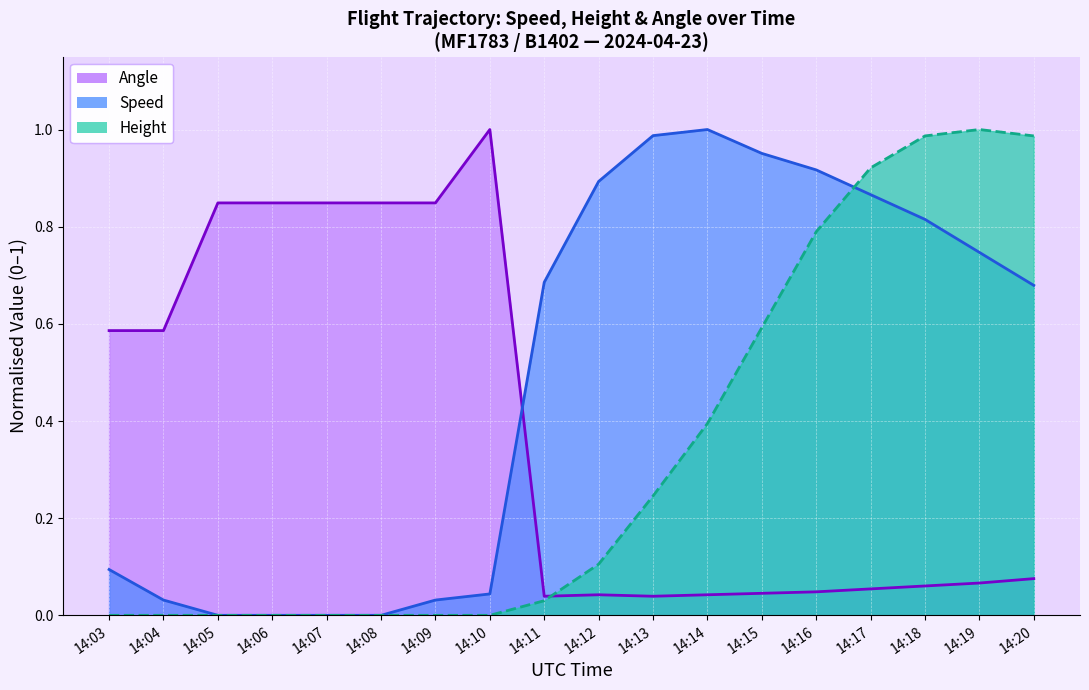

At which category is the sum across all series the highest?

14:18